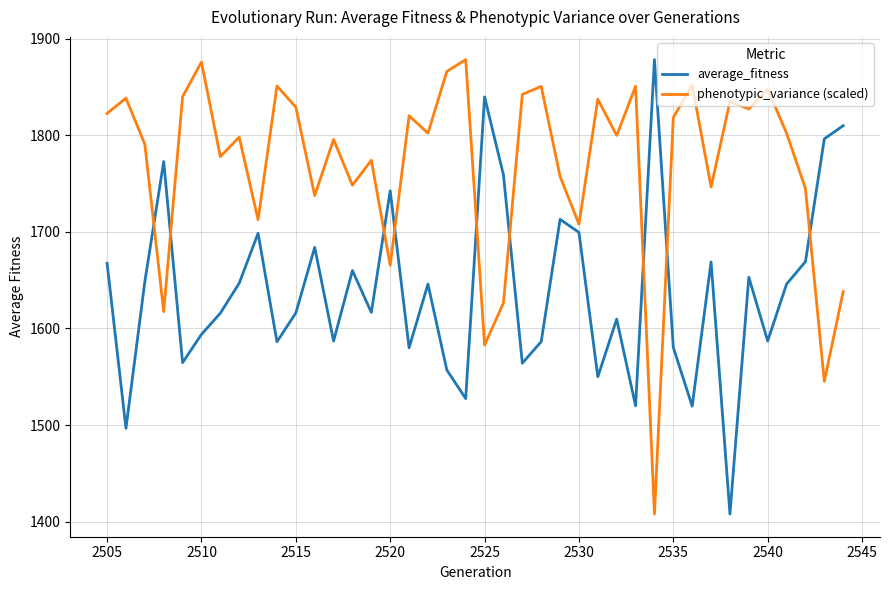

After their last crossing, which series has the higher values: average_fitness or phenotypic_variance (scaled)?

average_fitness